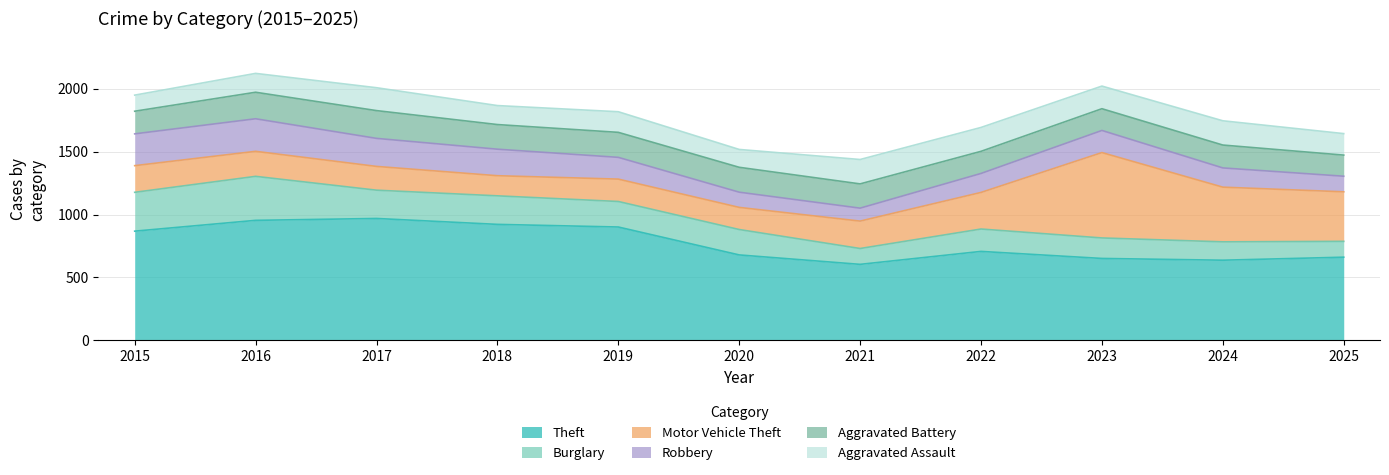

How many interior local valleys does the Aggravated Battery series have?

2